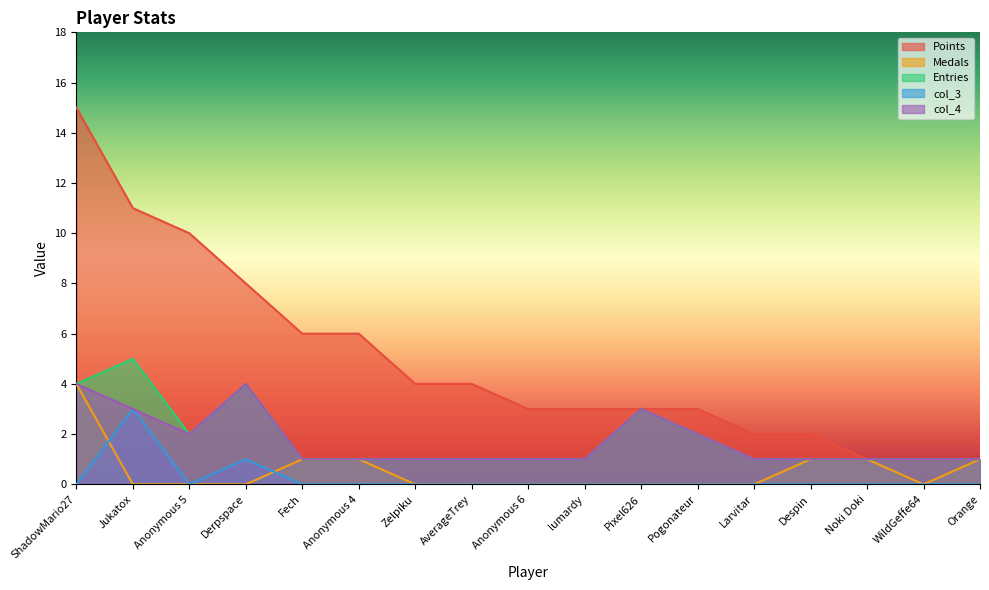

What is the highest value of the Medals series?

4